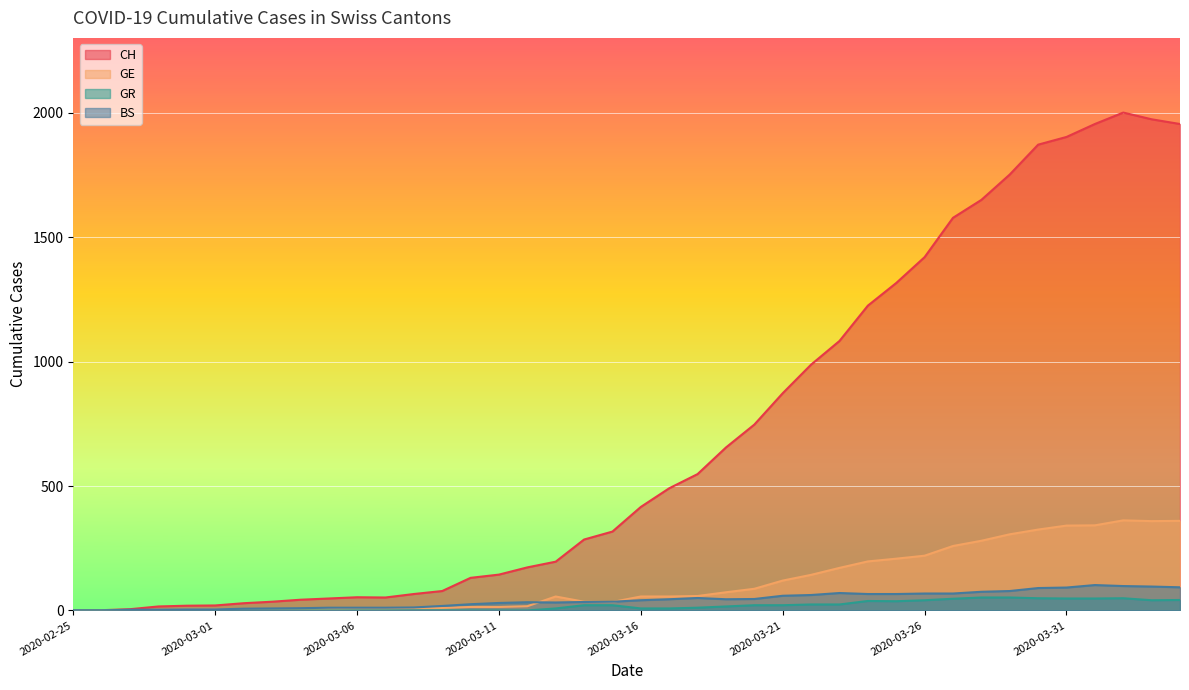

What position from the left is 2020-03-23?

28